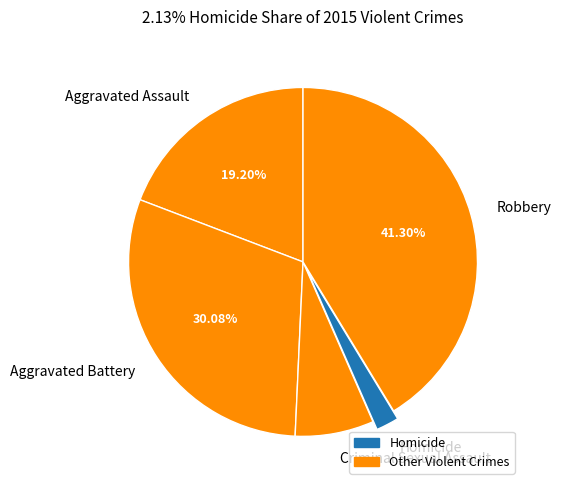

Is it true that Aggravated Assault is 11% of the pie?

False